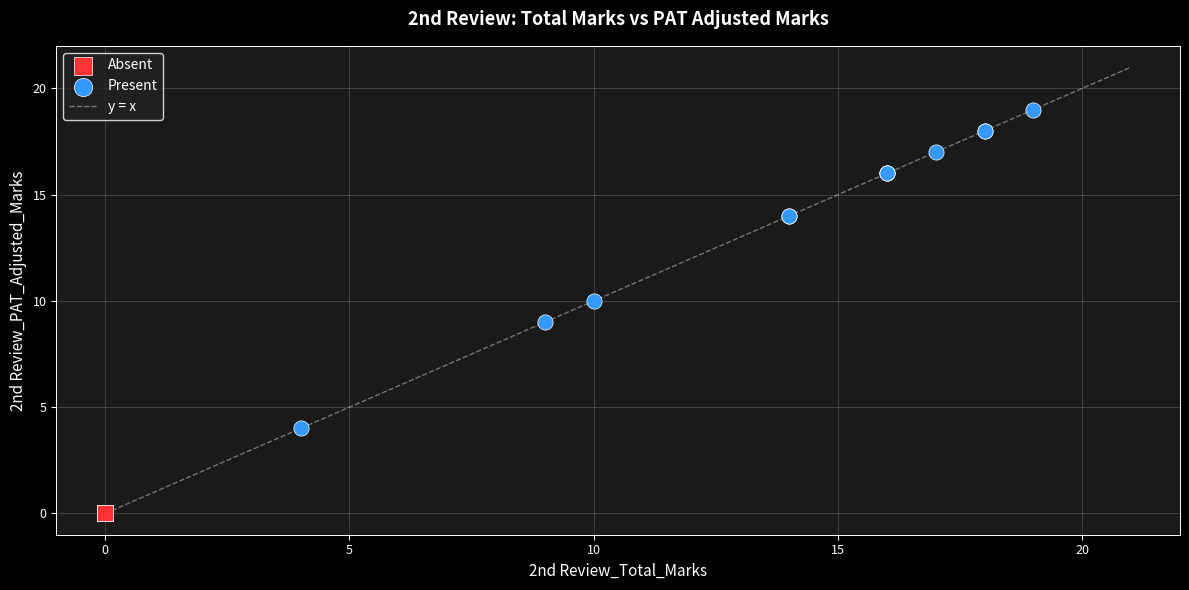

Which series contains the highest Y value?

Present